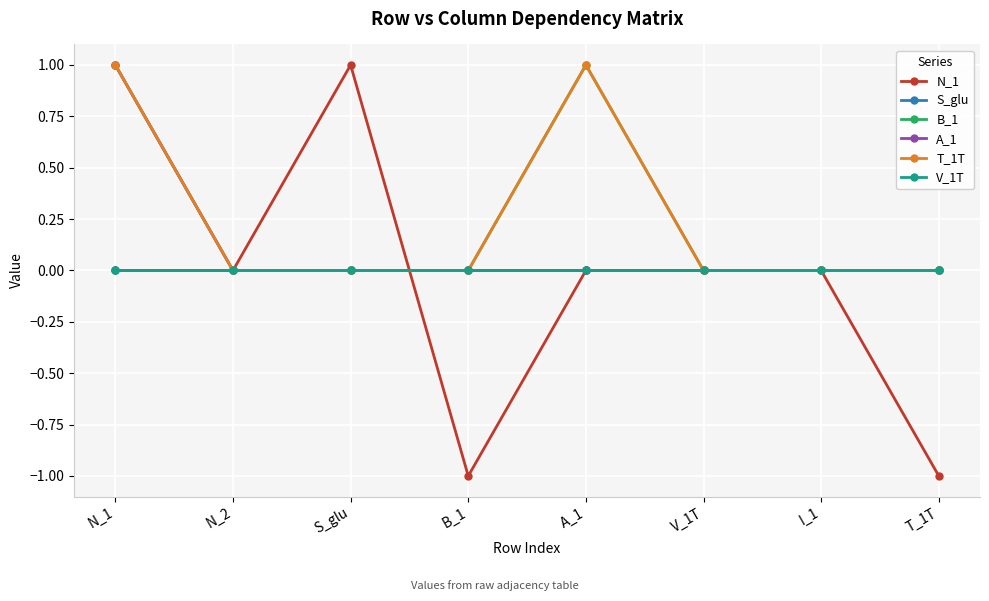

What position from the right is V_1T?

3